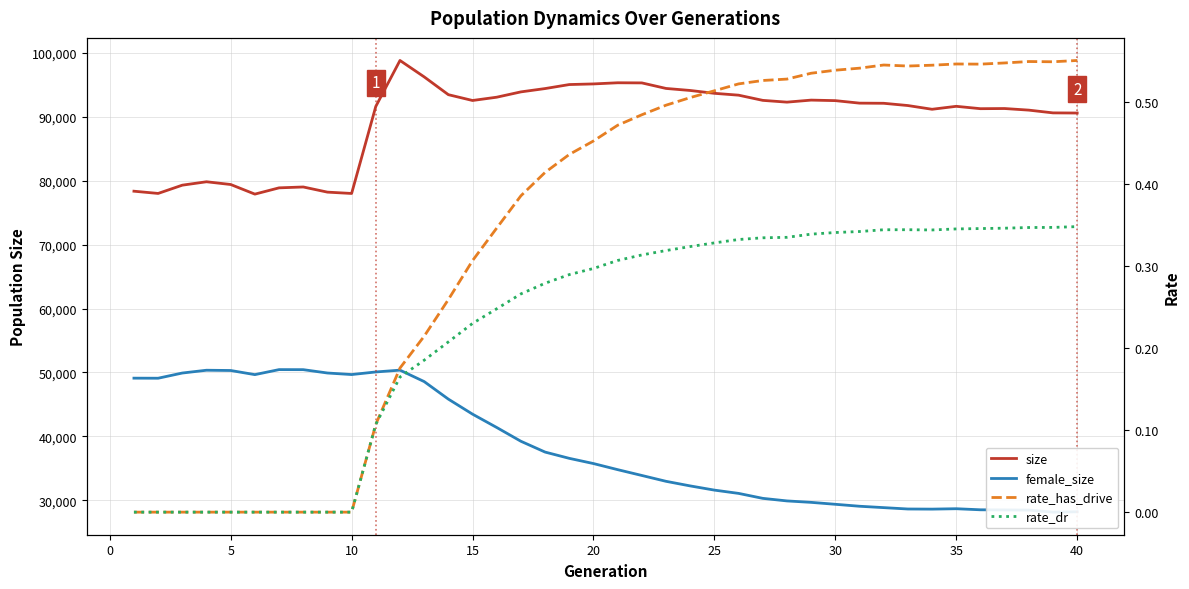

The value of size at 25 is 93677. True or false?

True